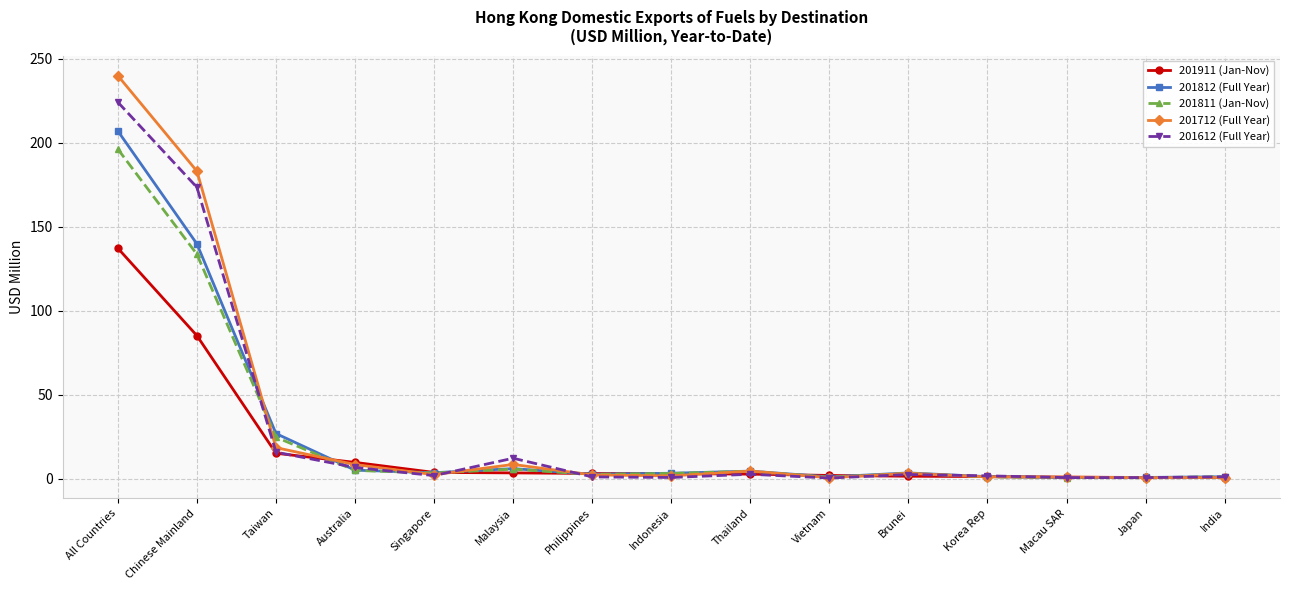

Between All Countries and Korea Rep, which series saw the biggest shift?

201712 (Full Year)